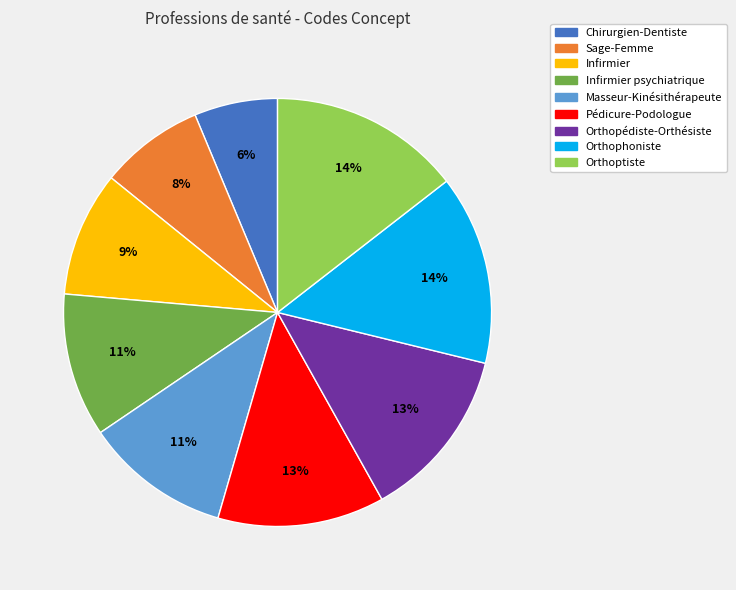

To the nearest percent, what is the average slice percentage?

11%